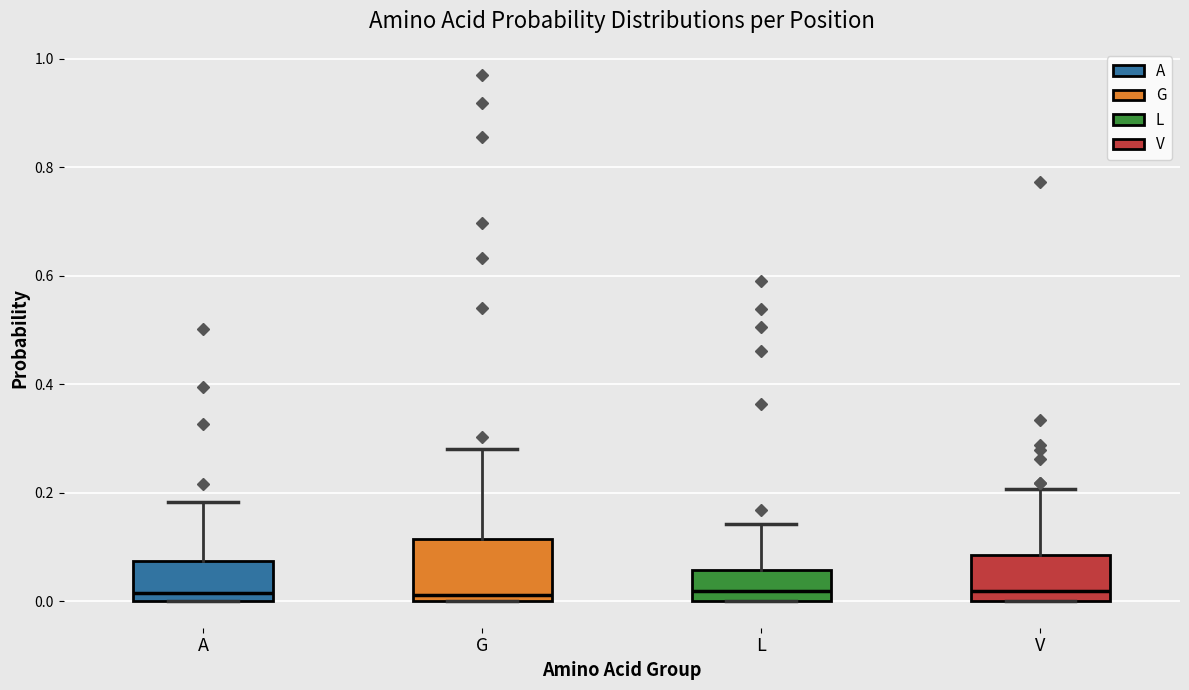

Where is the upper edge of the box for A on the y-axis? The values are not printed on the chart, so give them approximately, as read against the axis.

0.08